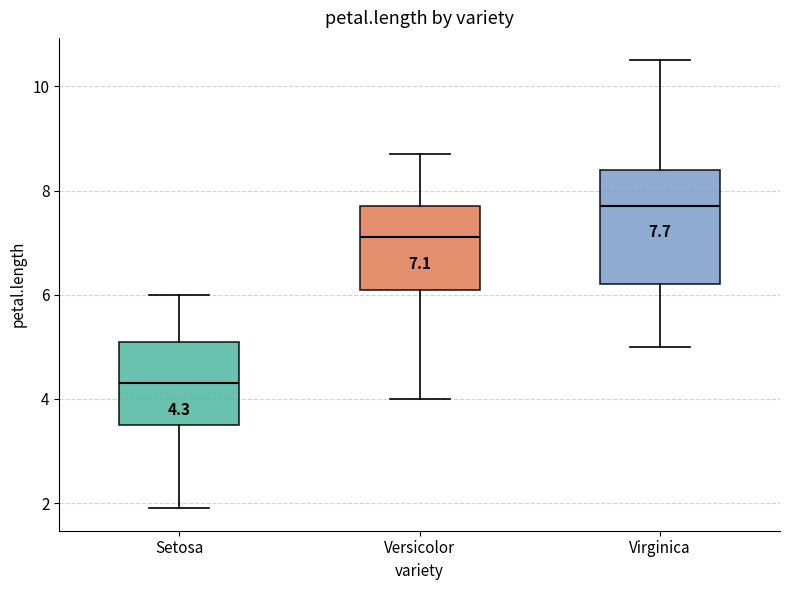

Comparing the boxes themselves (not the whiskers), which one is the tallest?

Virginica